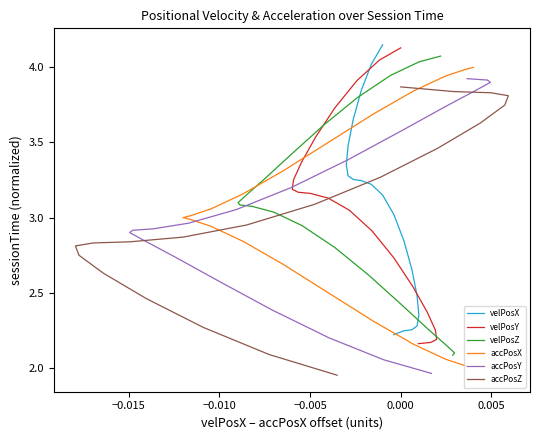

How many data points in velPosX are above 3?

12